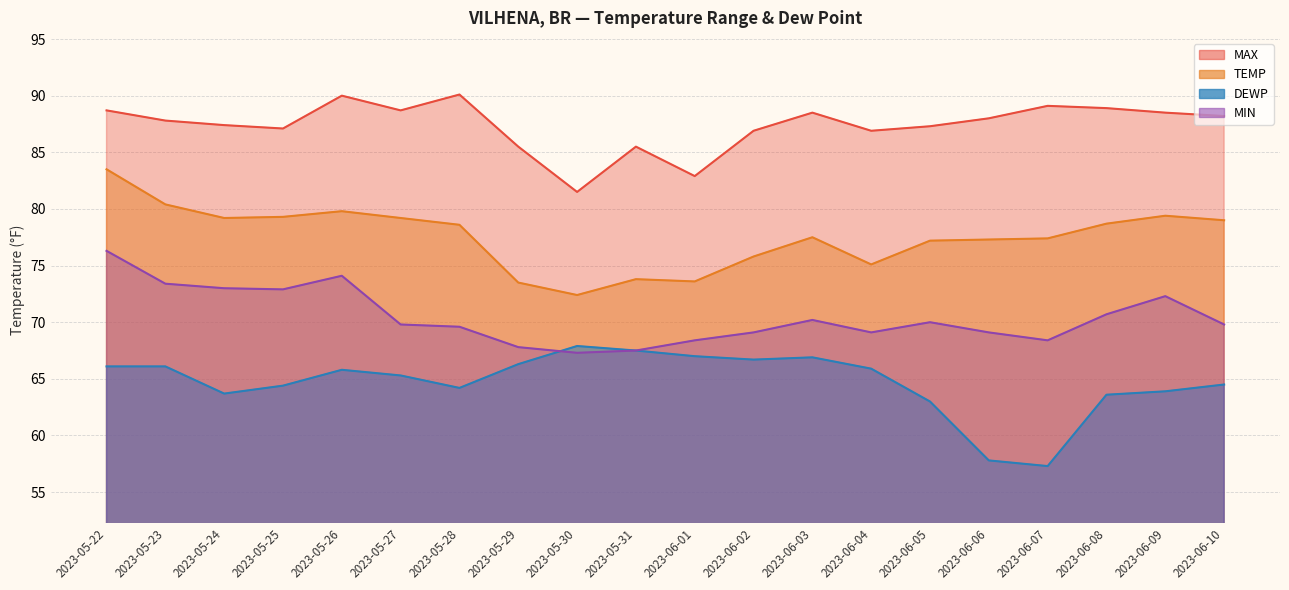

What is the total value across all series at 2023-05-29?

293.1